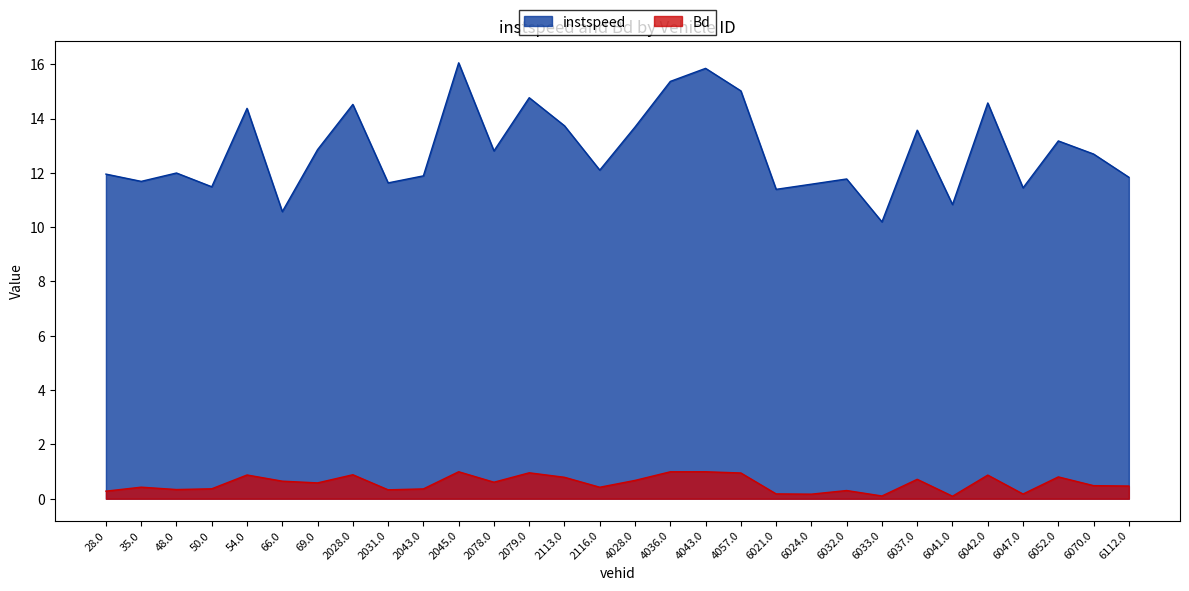

Between 6021.0 and 6112.0, which series saw the biggest shift?

instspeed